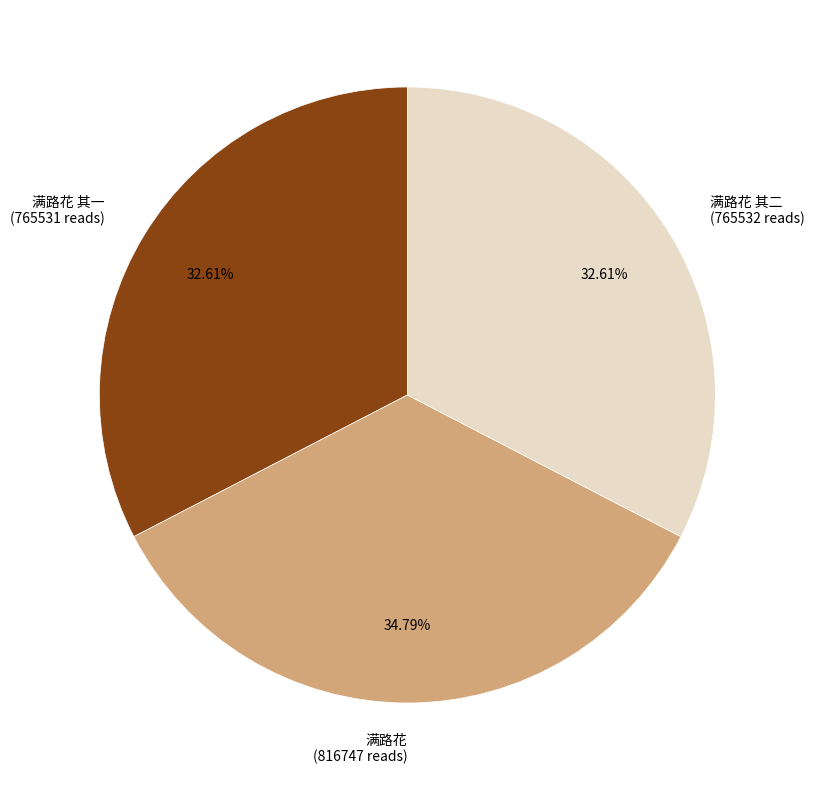

Combined, do 满路花 其二 (765532 reads) and 满路花 其一 (765531 reads) account for over 50%?

Yes